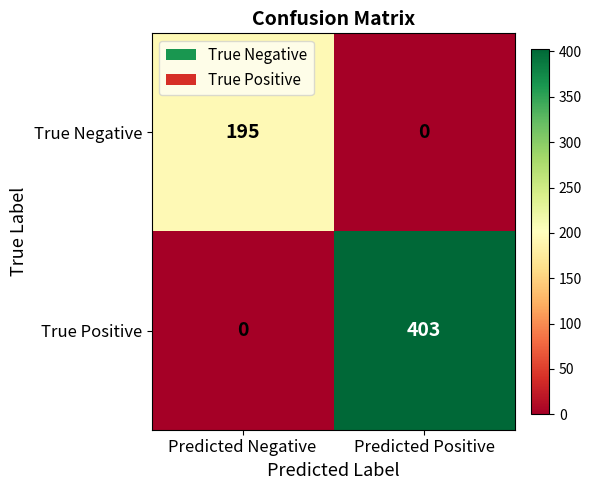

What is the average value of the True Negative series?

98